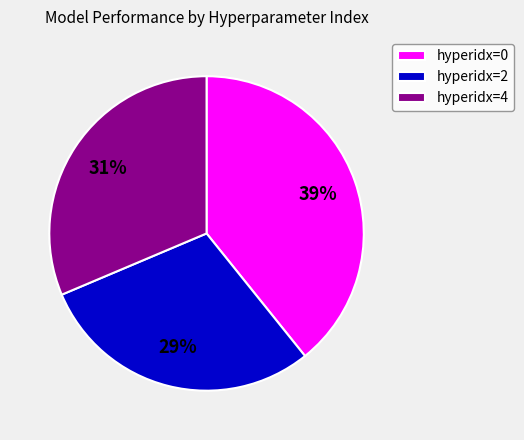

Is there a majority slice in this chart?

No